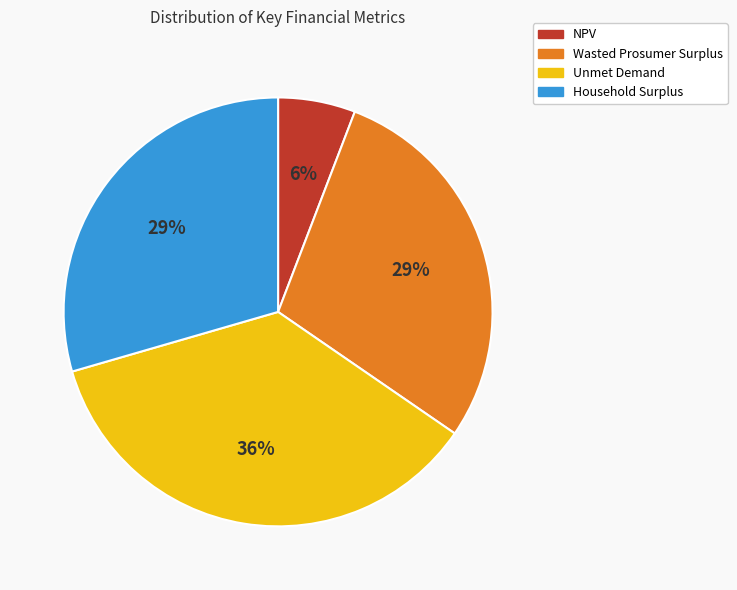

Is there any slice that represents more than half of the pie?

No